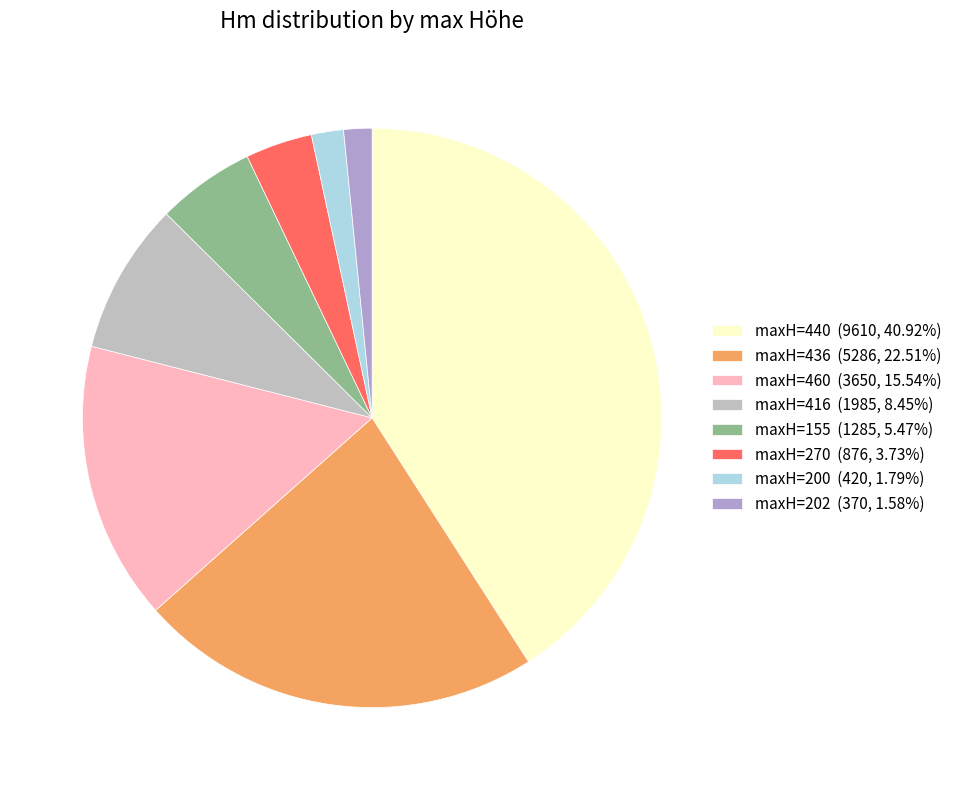

How many slices are in this pie chart?

8